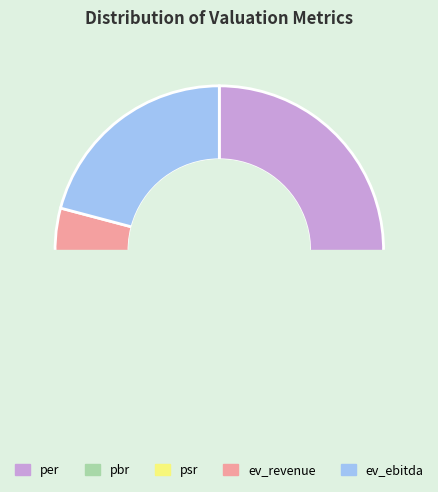

Is it true that psr is 21% of the pie?

False